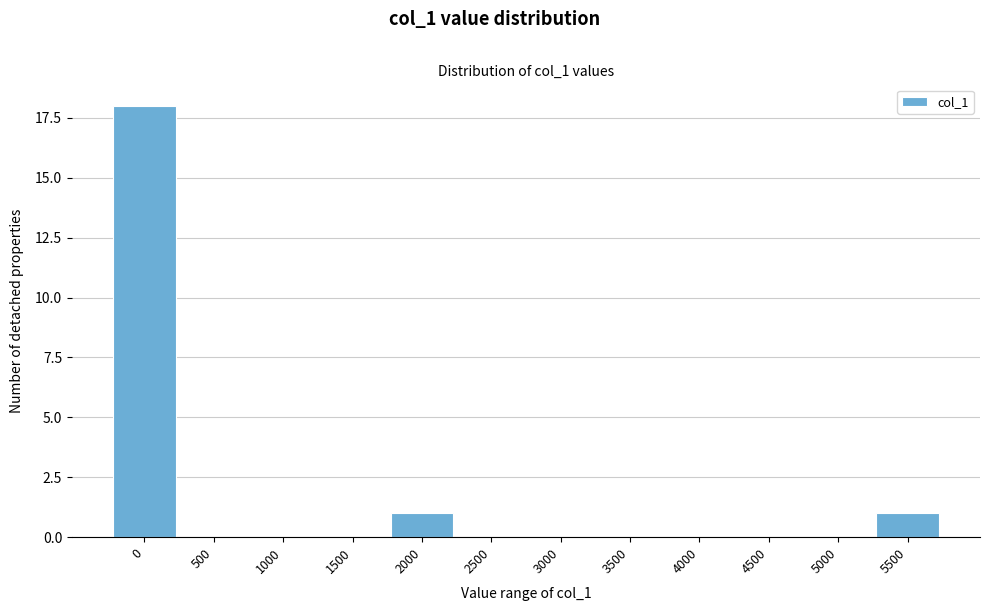

Reading right to left, what are all the values shown in this chart?

5500=1	5000=0	4500=0	4000=0	3500=0	3000=0	2500=0	2000=1	1500=0	1000=0	500=0	0=18